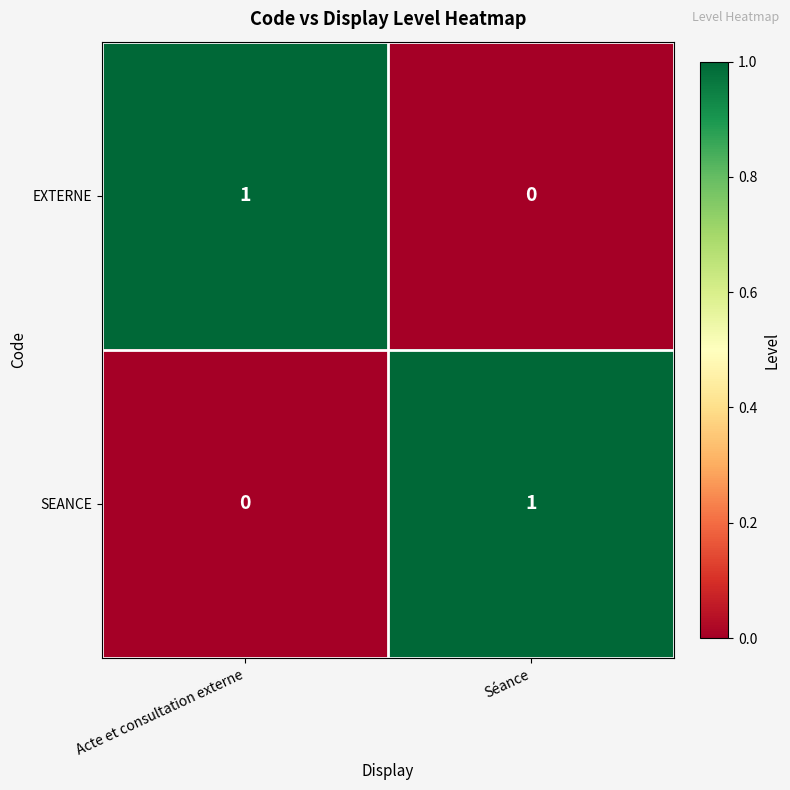

Is the value of EXTERNE at Acte et consultation externe greater than the value of SEANCE at Acte et consultation externe?

Yes